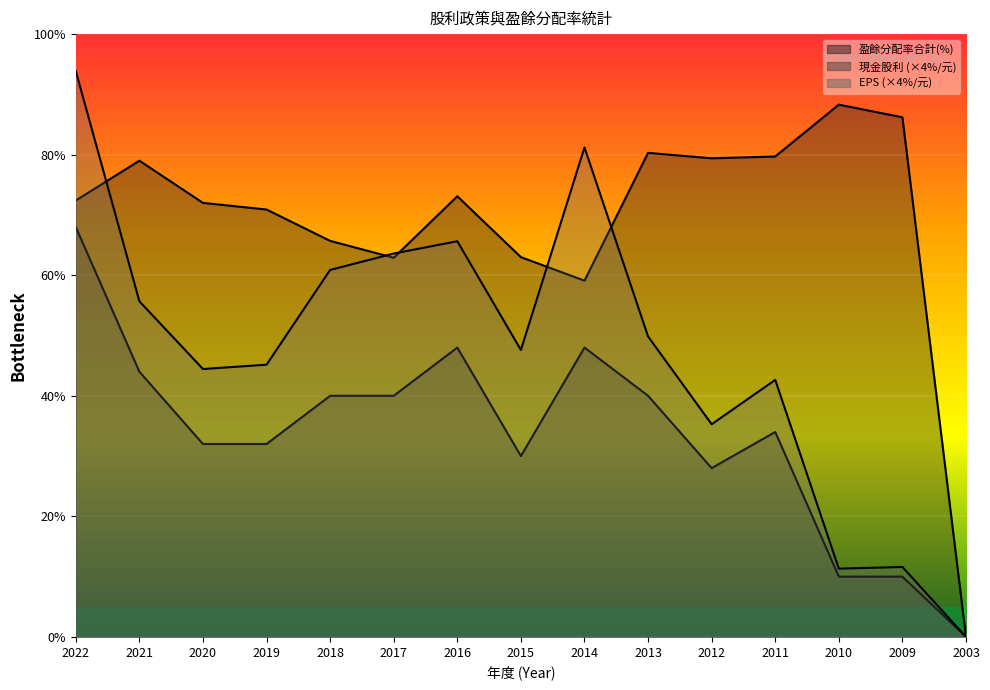

Is the value of 盈餘分配率合計 at 2016 greater than the value of 現金股利 at 2018?

Yes